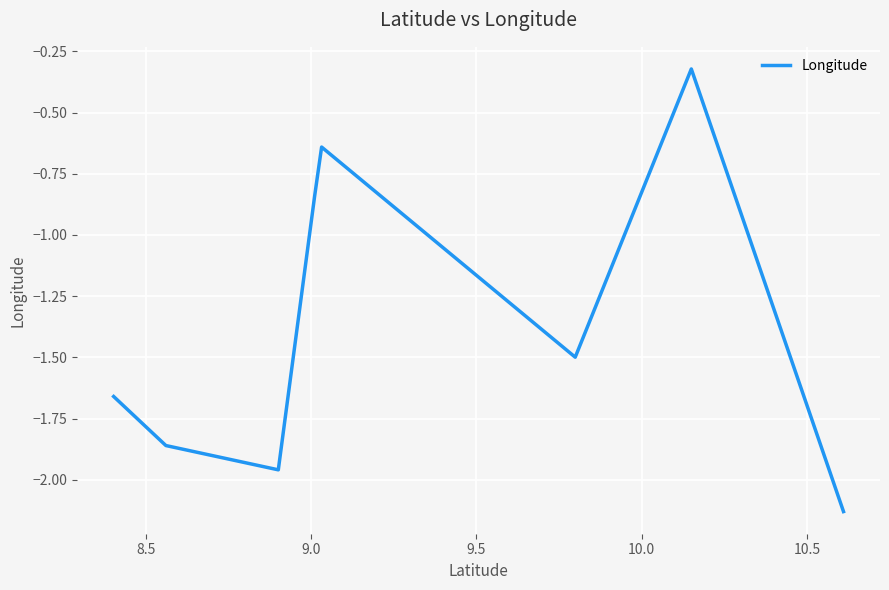

What is the average value?

-1.4